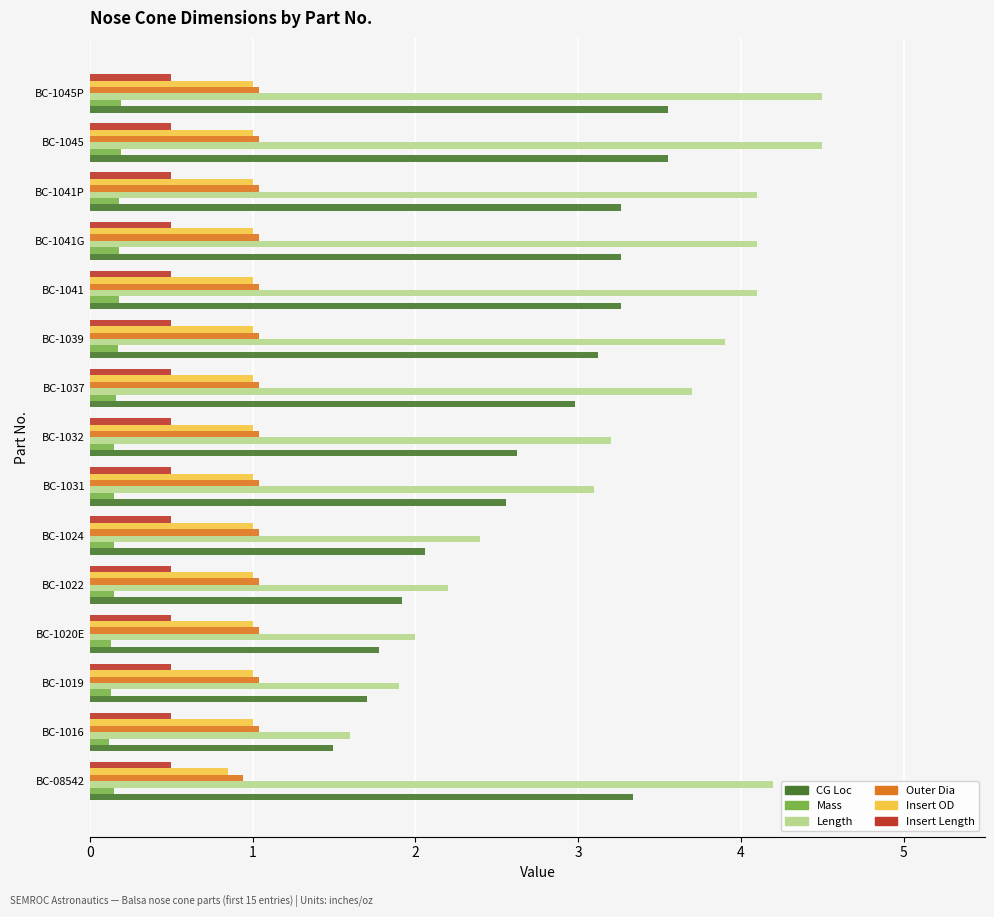

Which series has the widest spread of values?

Length